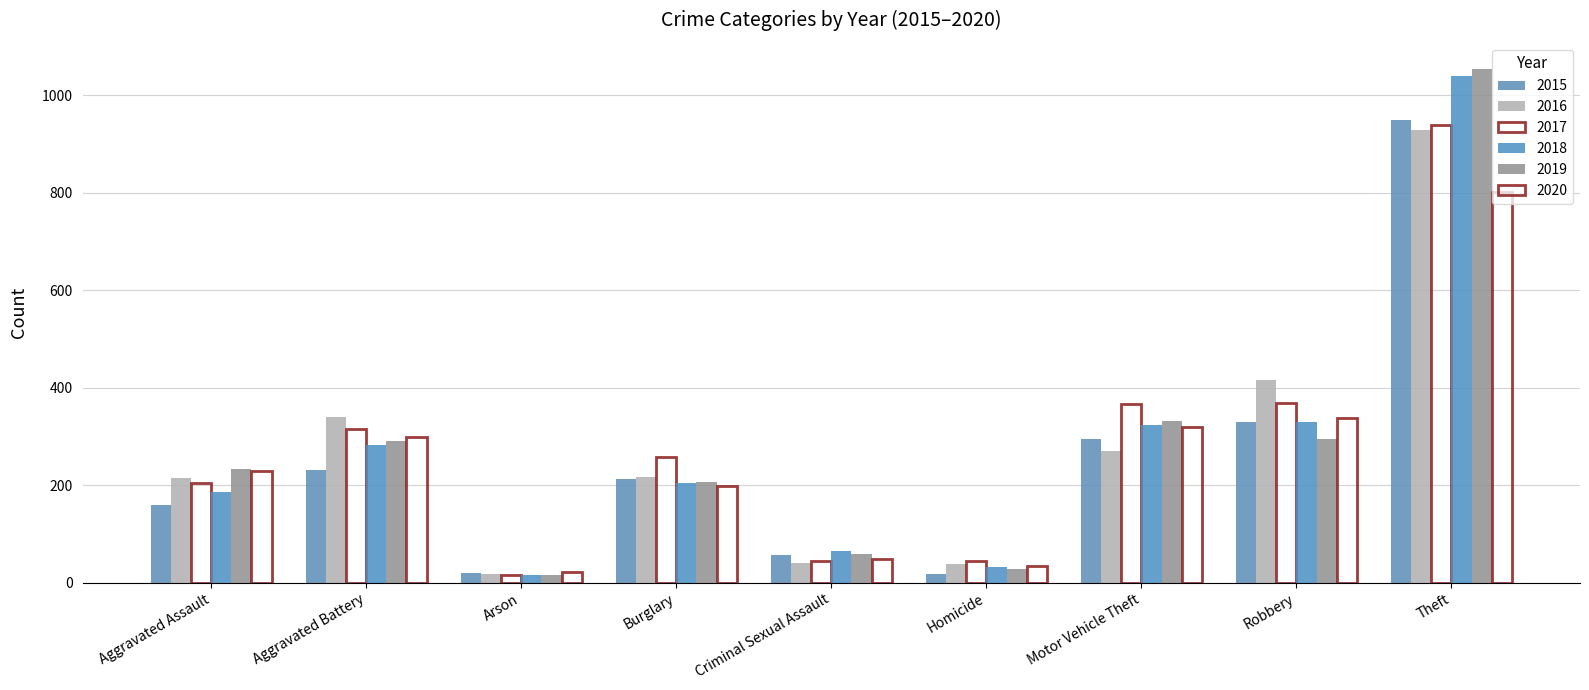

Count the number of data series in this chart.

6